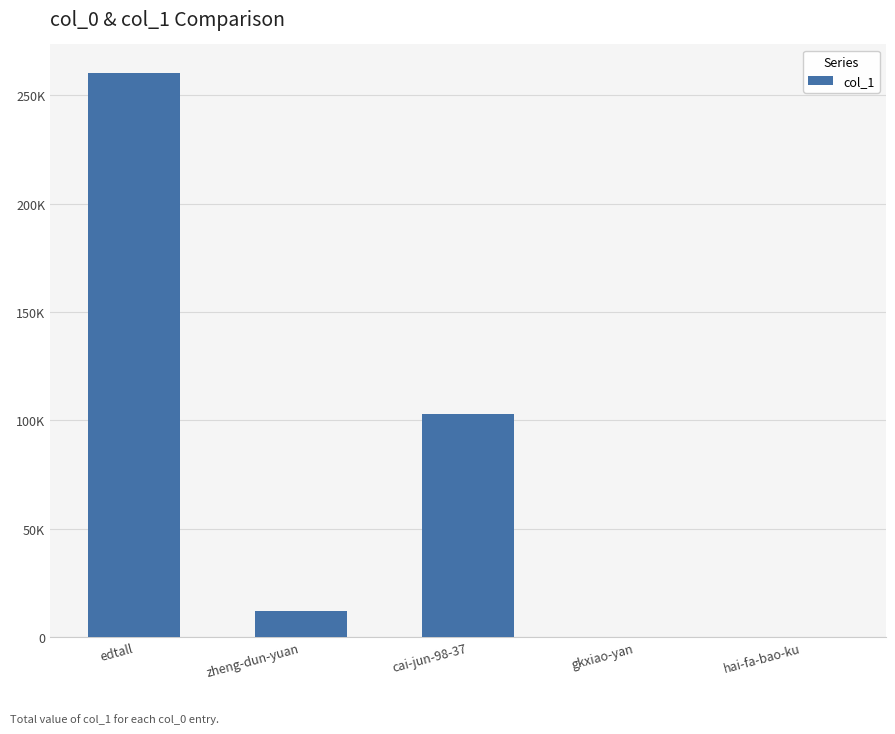

Reading left to right, extract all data points from this chart.

260518	11917	103125	2	6